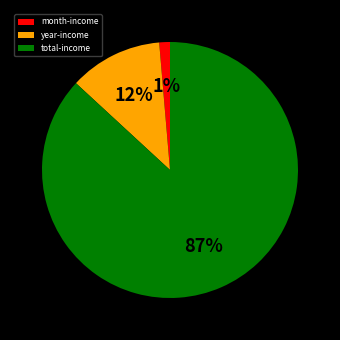

Which slice is the smallest?

month-income